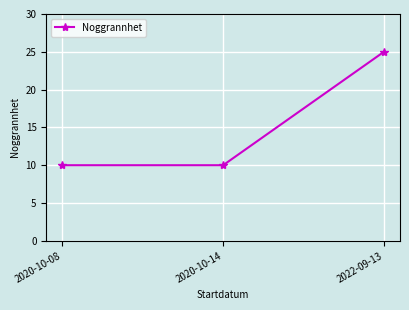

The value at 2020-10-08 is 2. True or false?

False